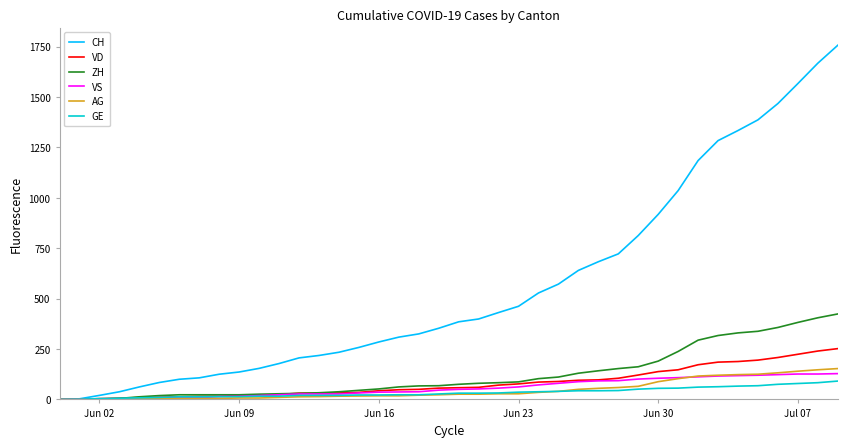

Which series has the largest total across all categories?

CH